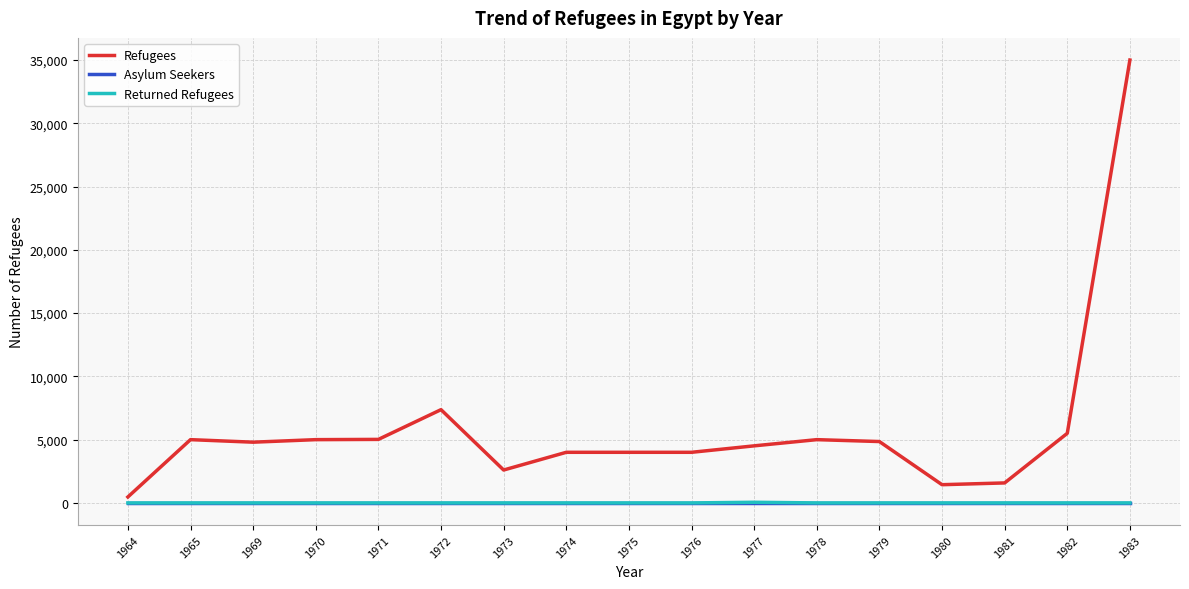

What value does the Refugees series have at 1977?

4510